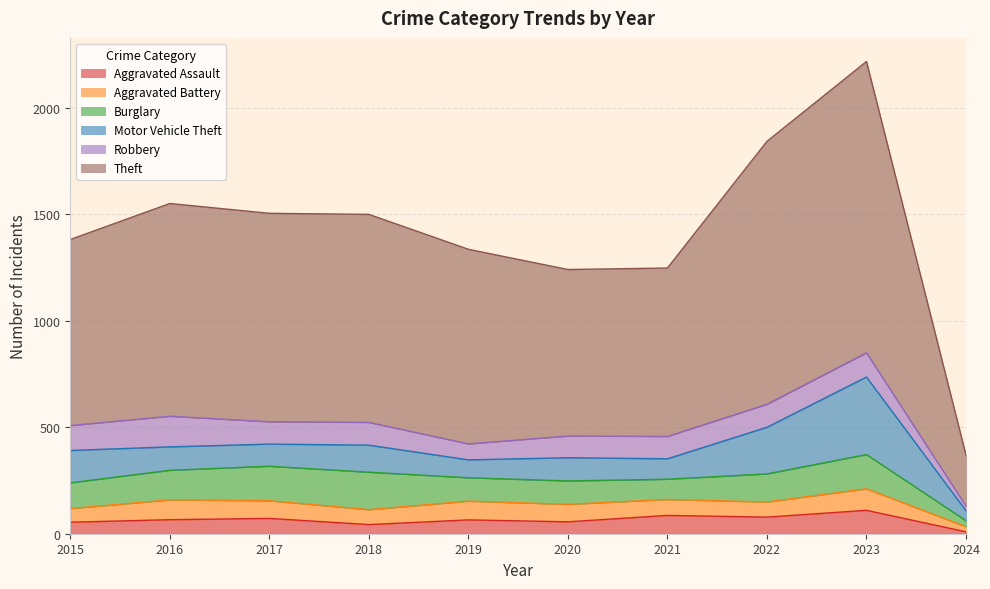

What is the maximum value for Aggravated Assault?

110